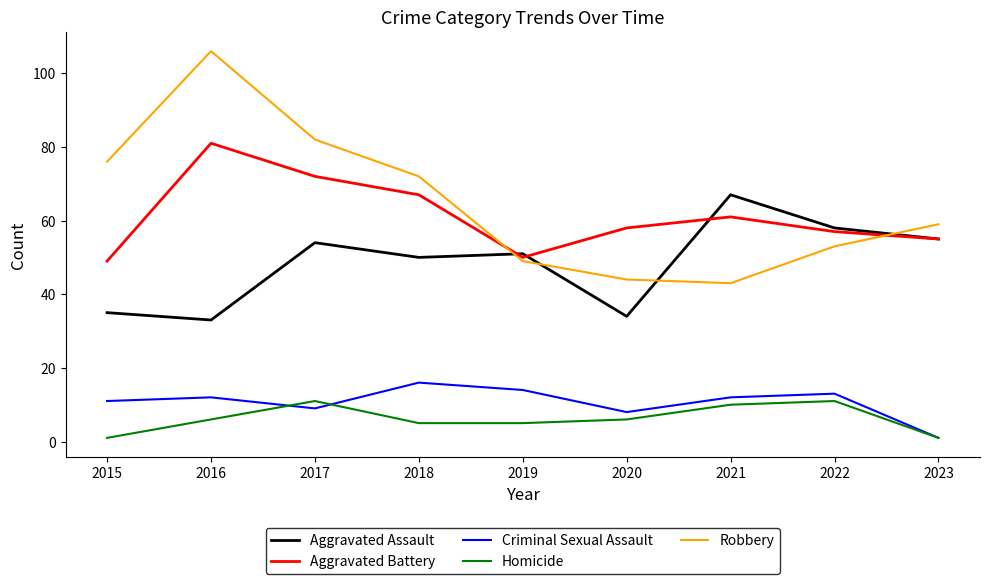

Rank the series by their maximum value, from highest to lowest.

Robbery, Aggravated Battery, Aggravated Assault, Criminal Sexual Assault, Homicide